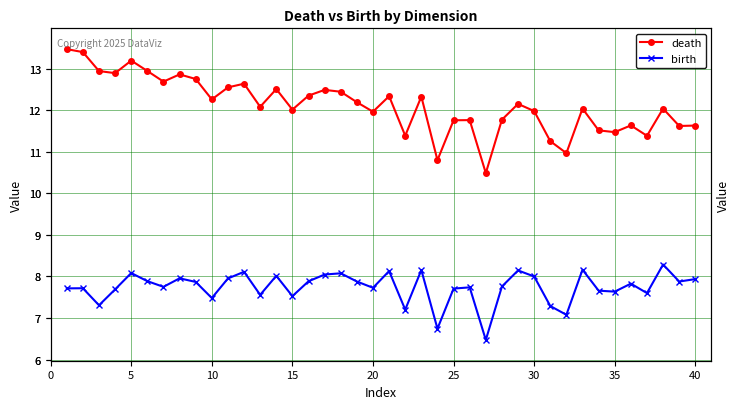

Is the value of death at 30 greater than the value of birth at 12?

Yes